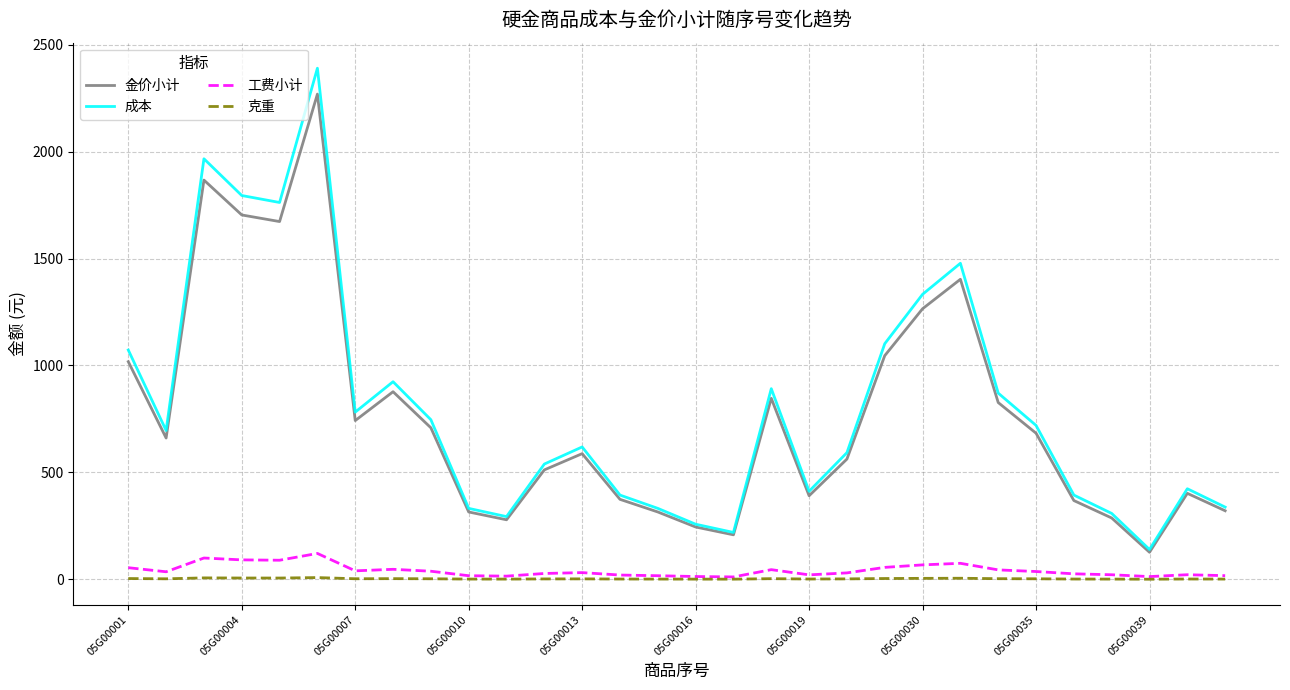

Which series has the largest total across all categories?

成本